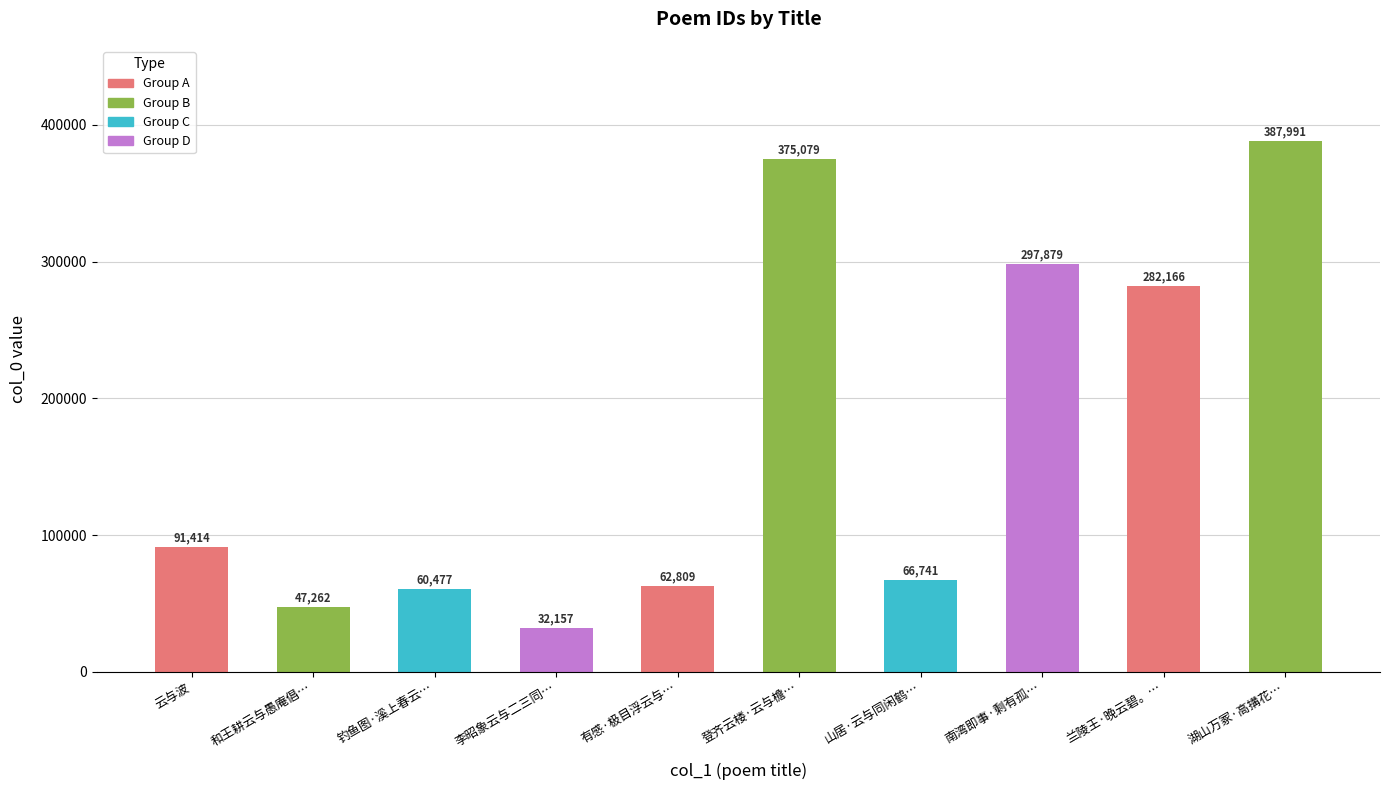

Which has a higher value, 云与波 or 李昭象云与二三同…?

云与波